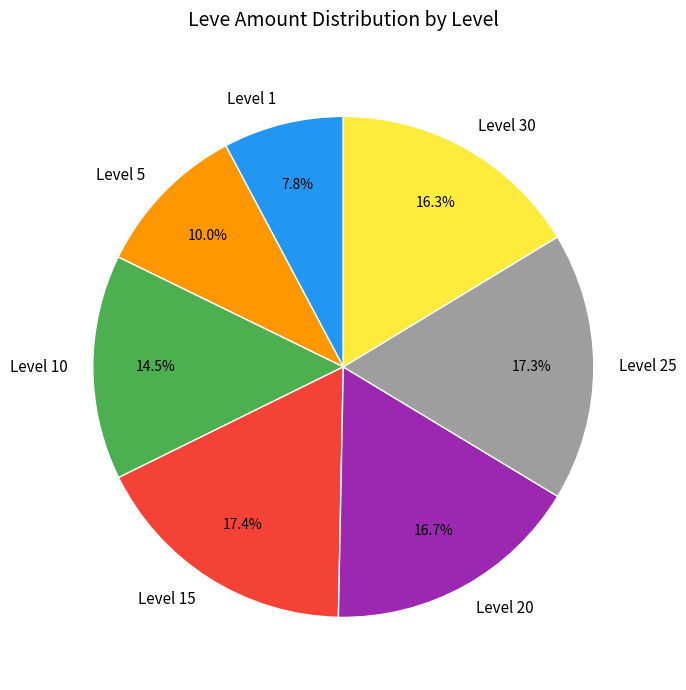

What portion of the pie excludes Level 5?

90.0%